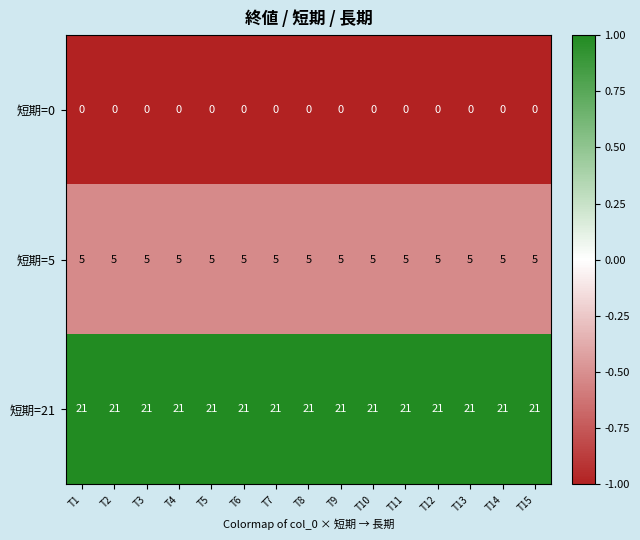

Is the value of 短期=5 at T13 greater than the value of 短期=0 at T9?

Yes